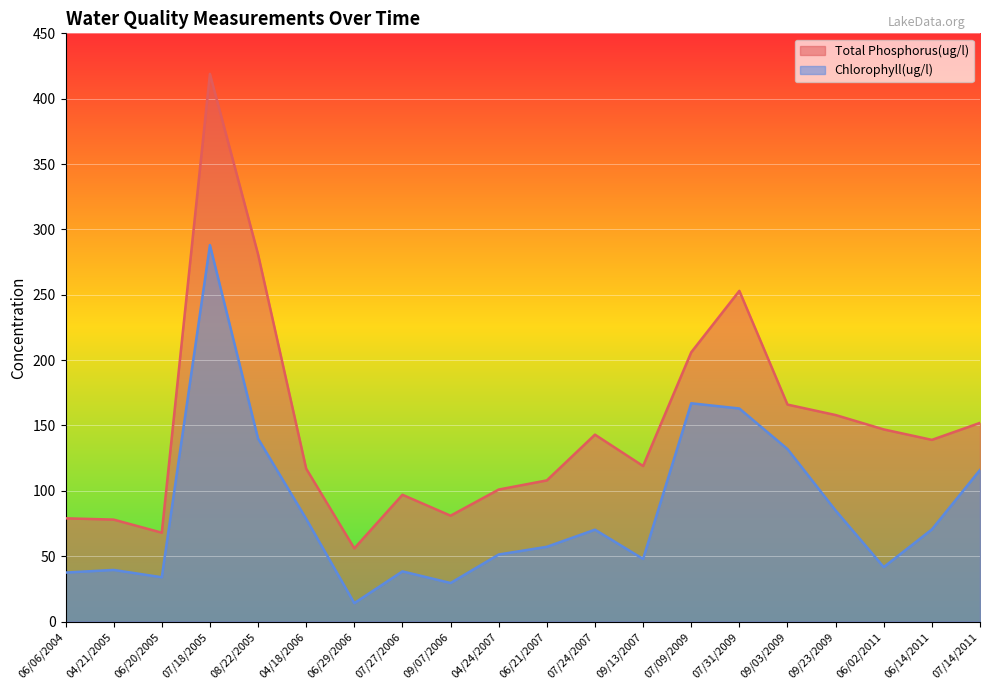

What is the label of the 1st point from the right?

07/14/2011